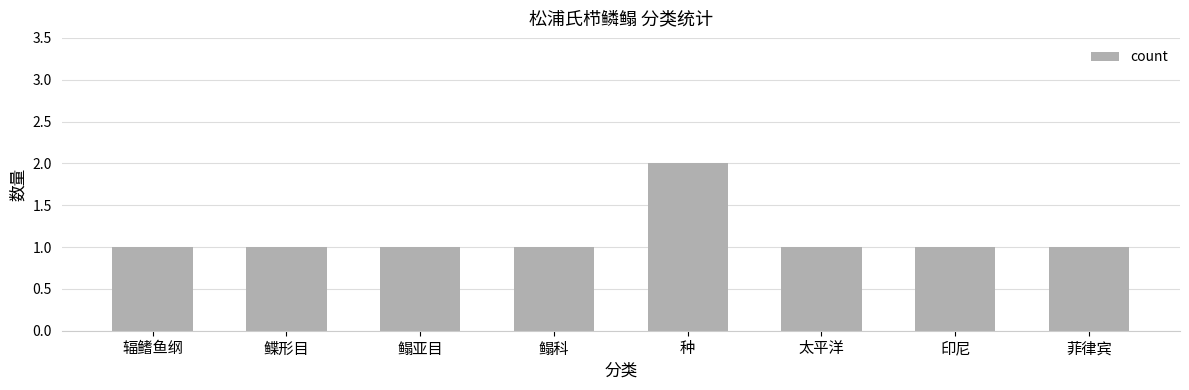

Which has a higher value, 种 or 太平洋?

种